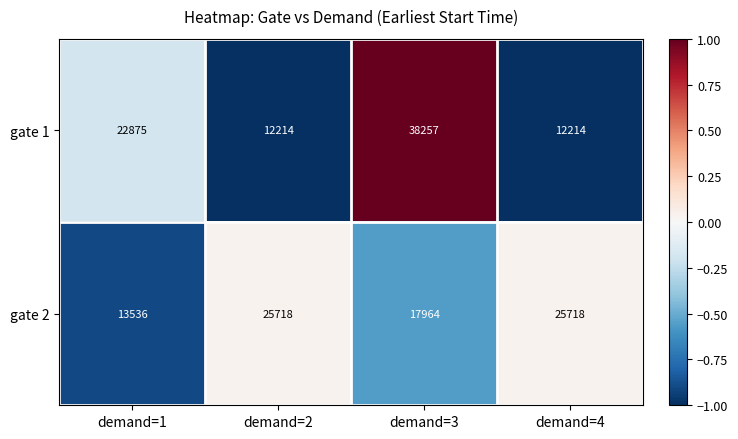

True or false: gate 2 has a value of 13536 at demand=1.

True